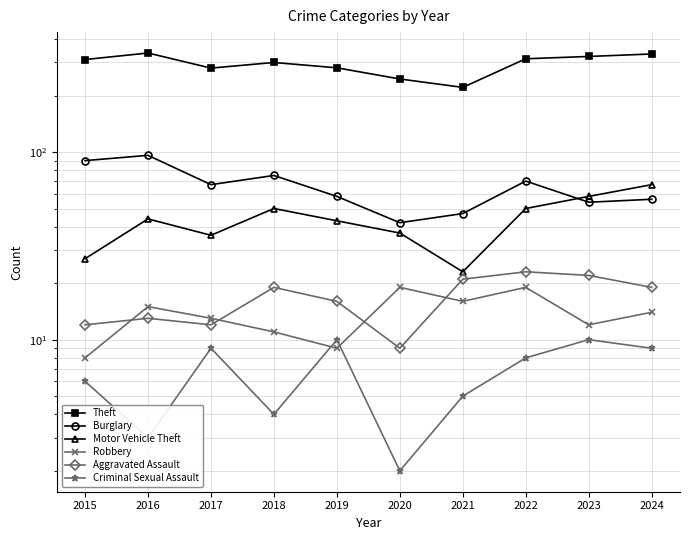

Is the value of Aggravated Assault at 2015 greater than the value of Motor Vehicle Theft at 2023?

No